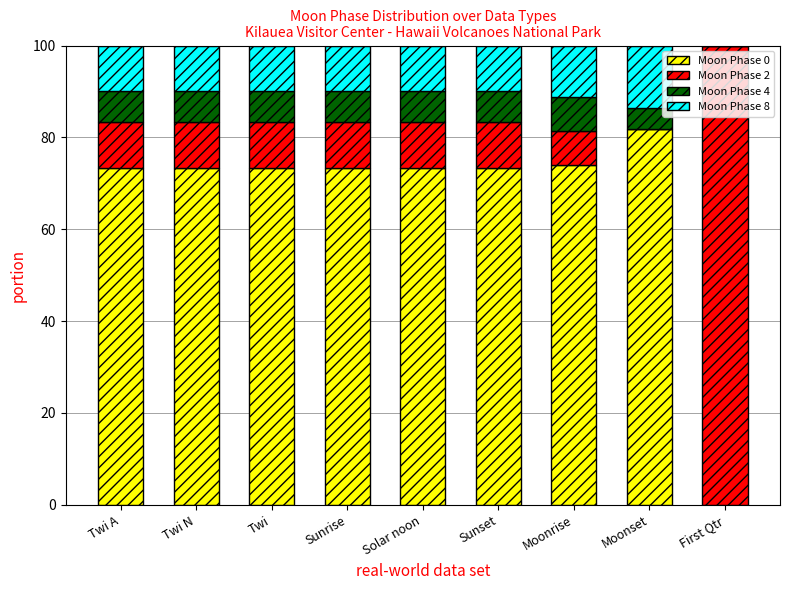

What is the maximum value for Moon Phase 0?

81.8